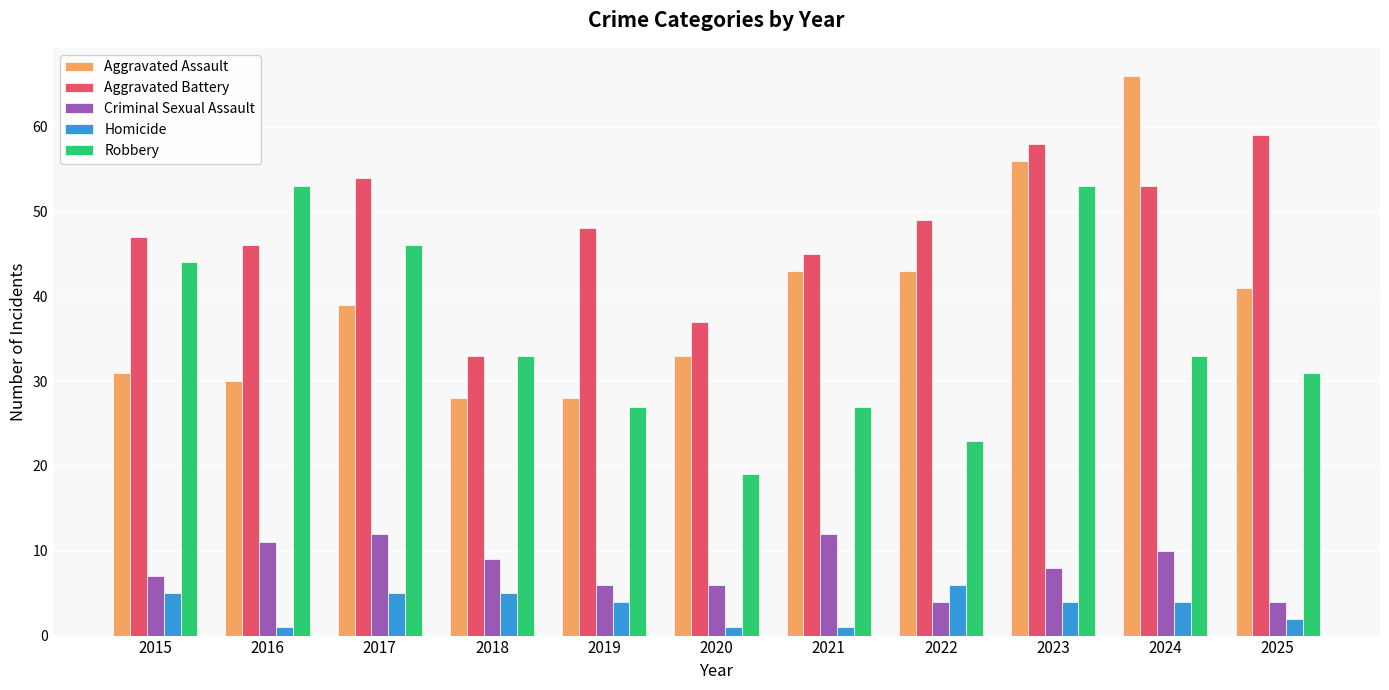

Are the bars horizontal?

No